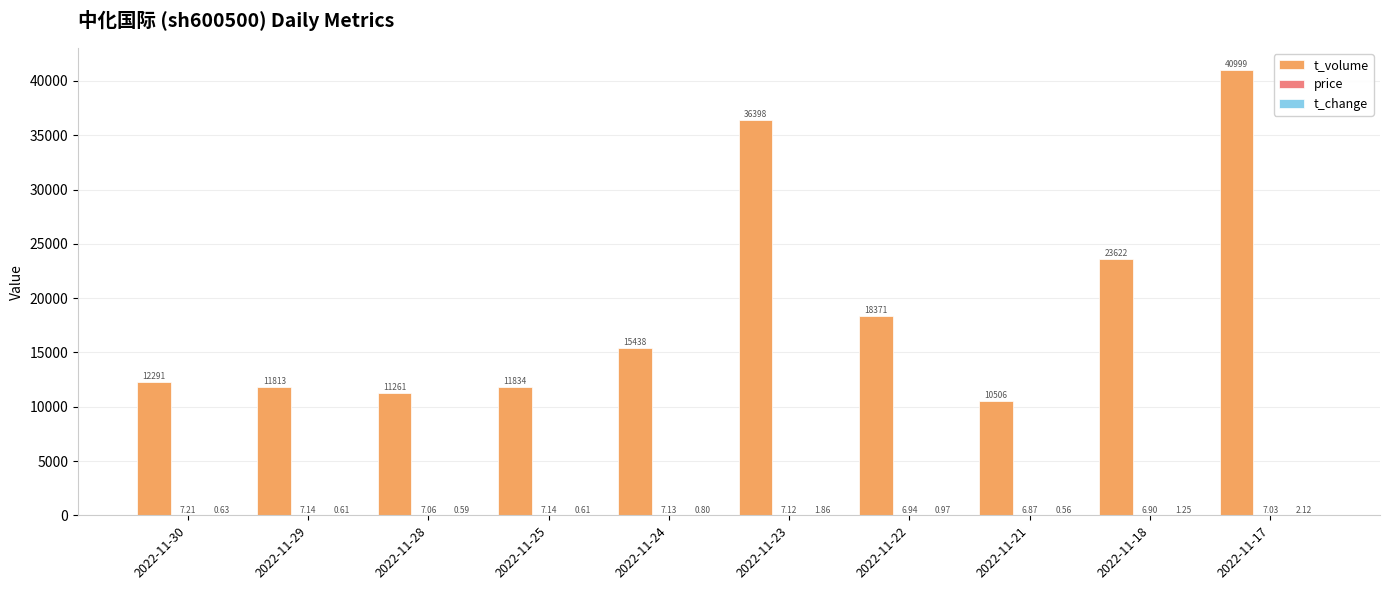

At which category is the sum across all series the highest?

2022-11-17